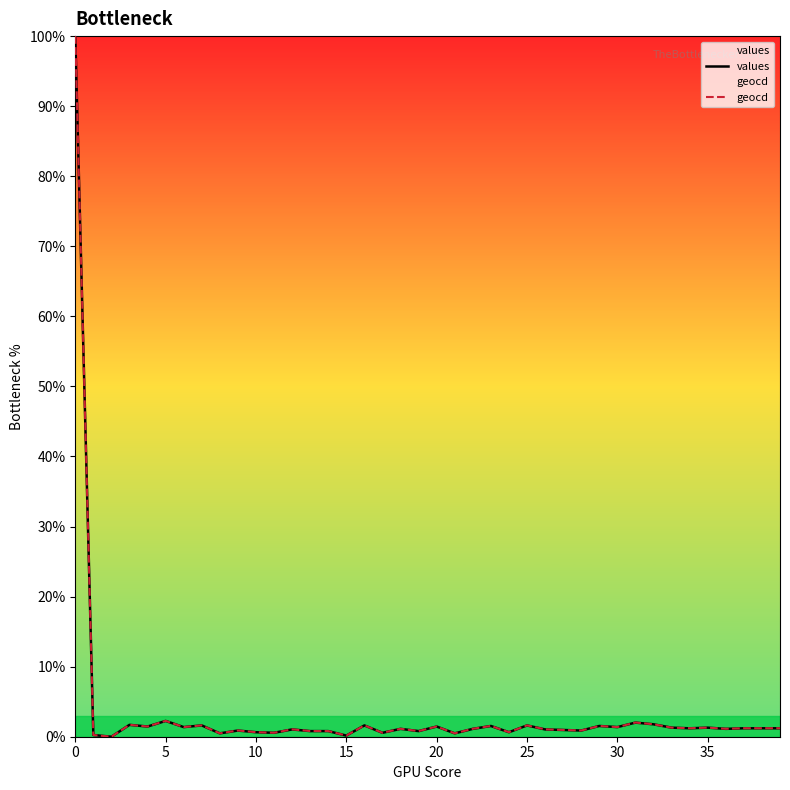

At how many categories does at least one series exceed 39?

1